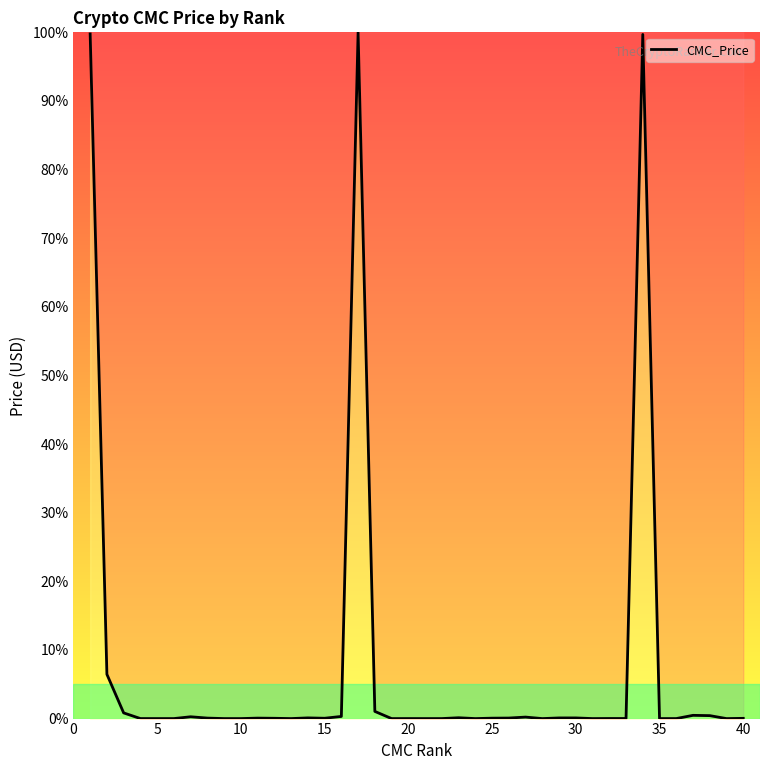

What is the greatest value displayed?

100.0